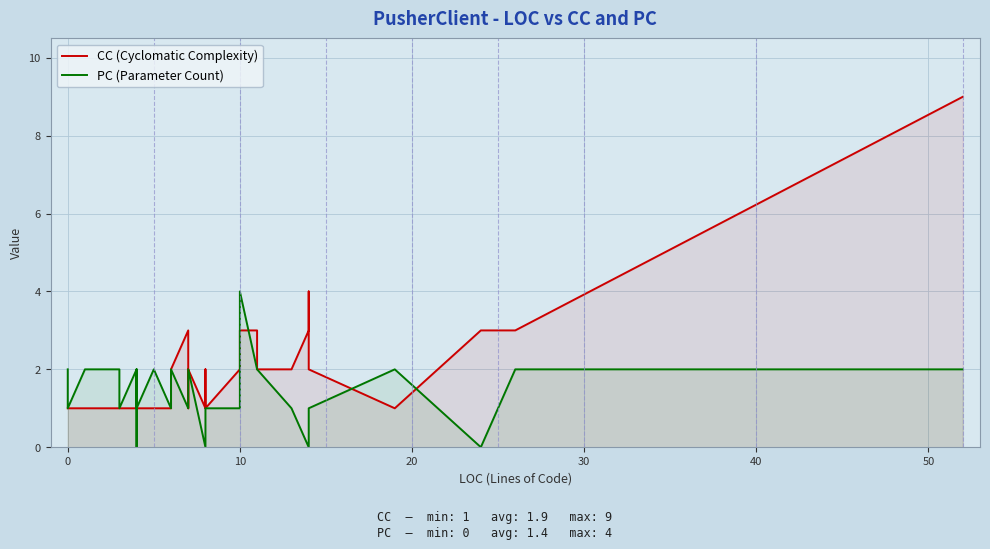

True or false: CC (Cyclomatic Complexity) has a value of 2 at 8.

False